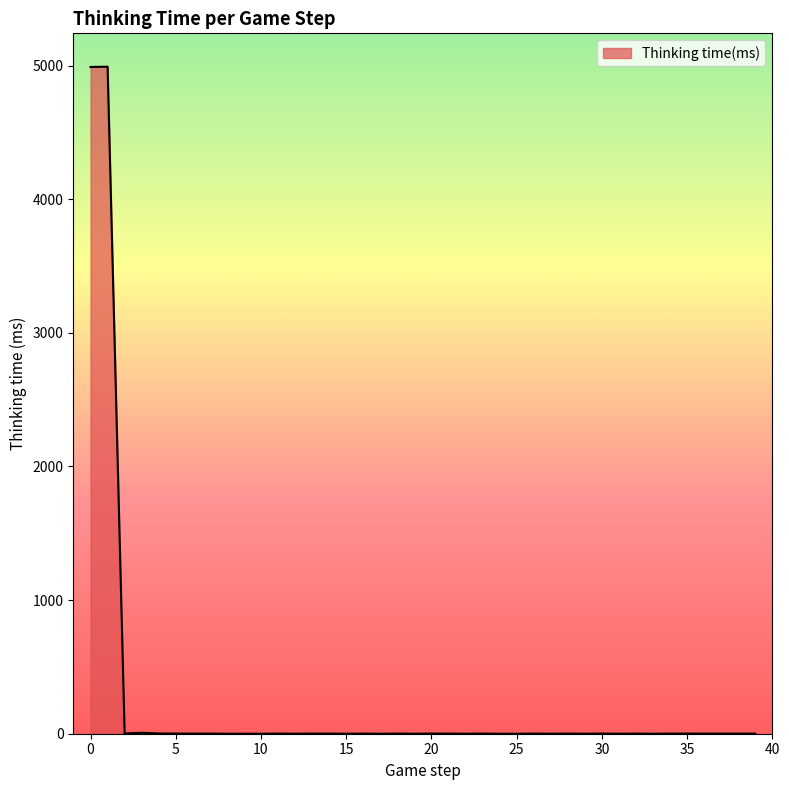

What is the difference between the maximum and second lowest values?

4992